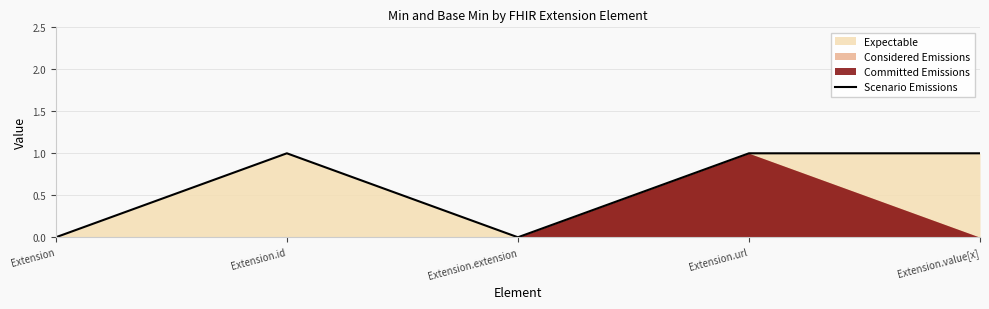

How many values are below 1?

2